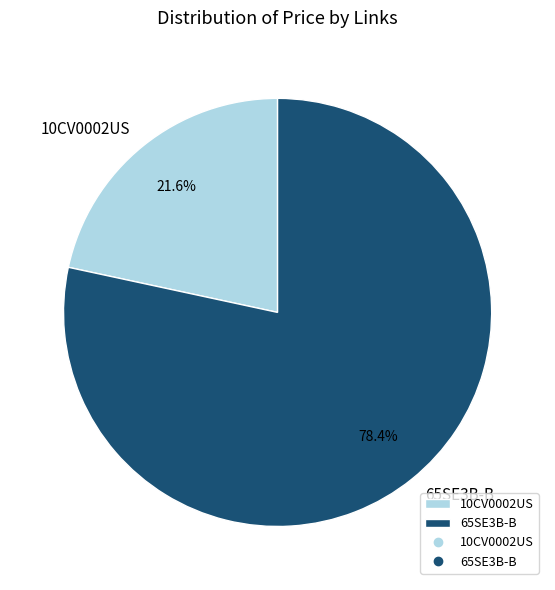

True or false: 65SE3B-B accounts for 92% of the total.

False